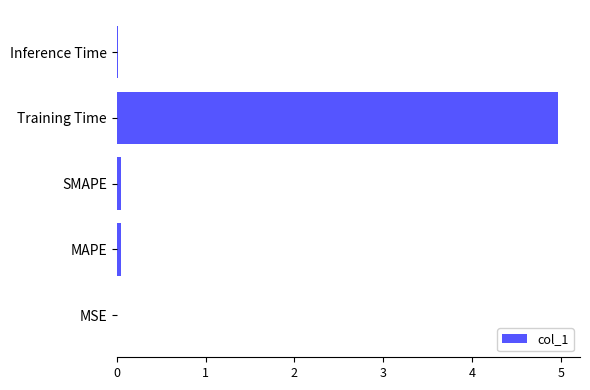

How many categories are shown in the chart?

5